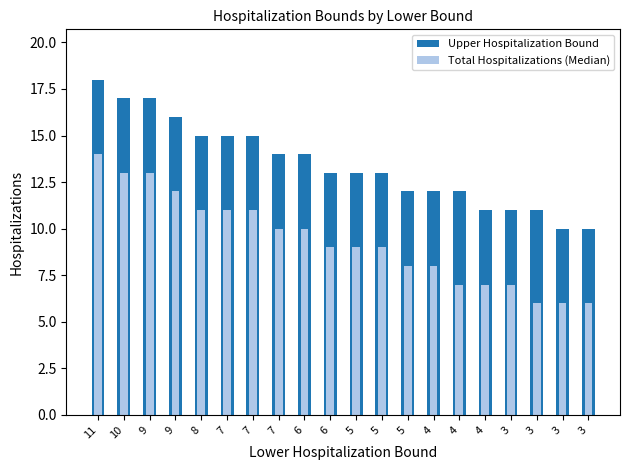

How many categories are shown in the chart?

20